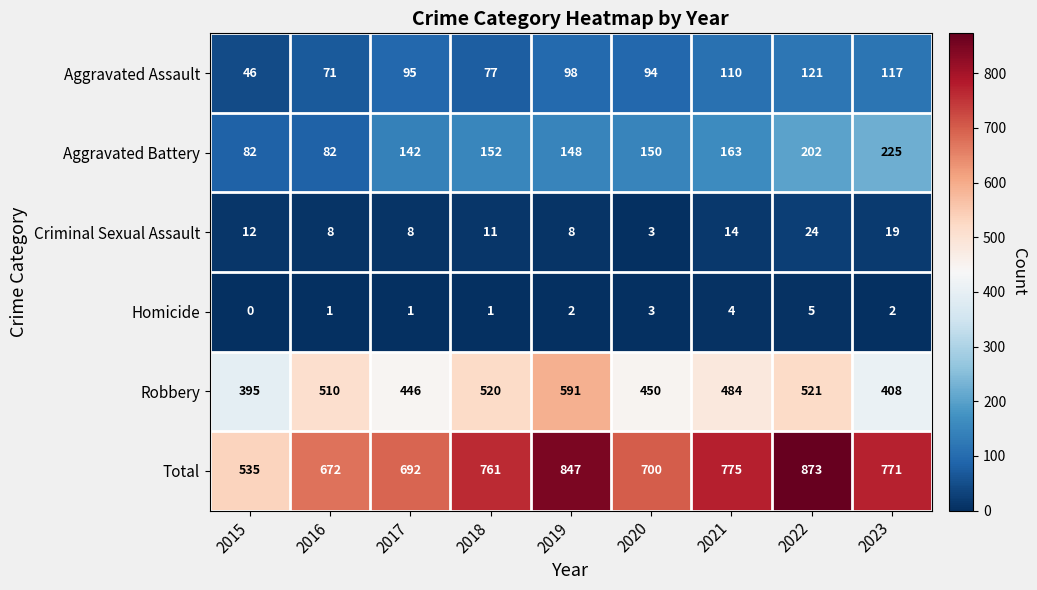

The Aggravated Assault series shows 46 at 2015. True or false?

True